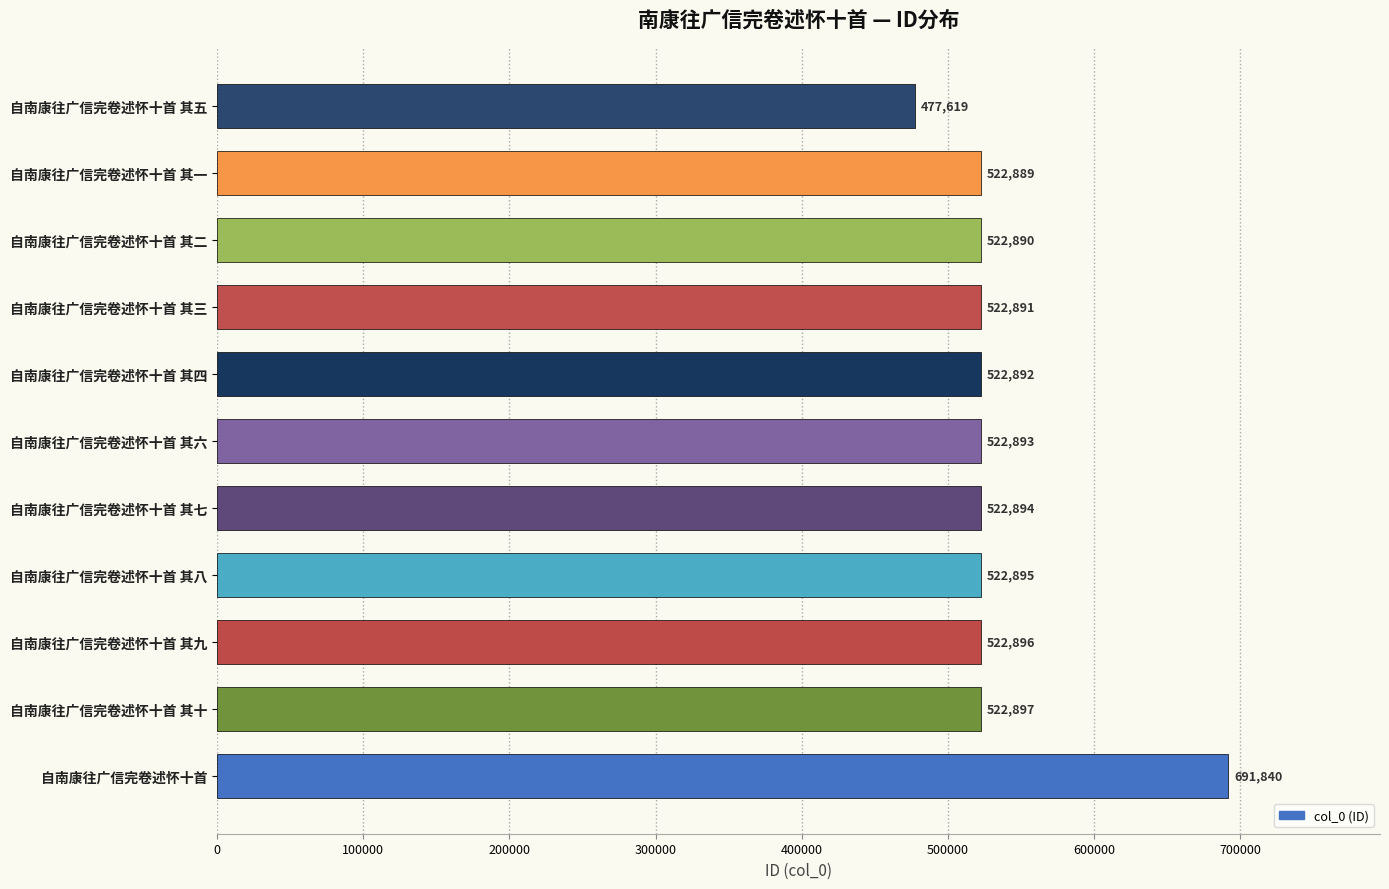

What is the sum of all values?

5875496